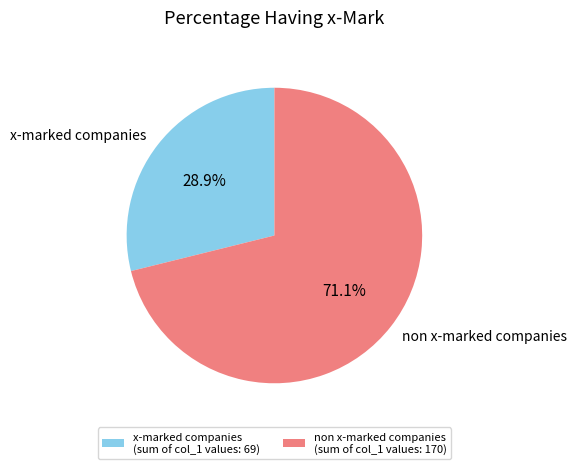

Between non x-marked companies and x-marked companies, which is larger?

non x-marked companies